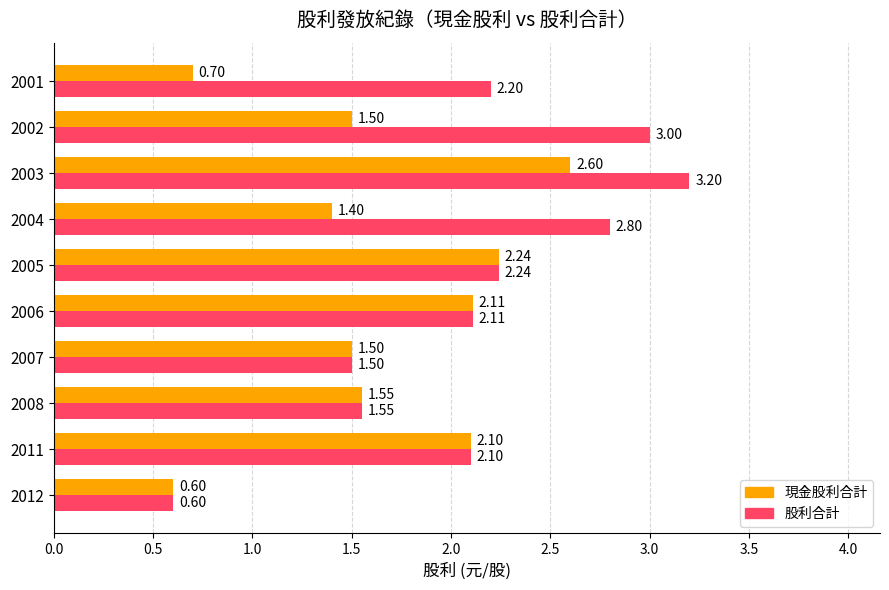

What are all the series names shown in the legend?

現金股利合計, 股利合計